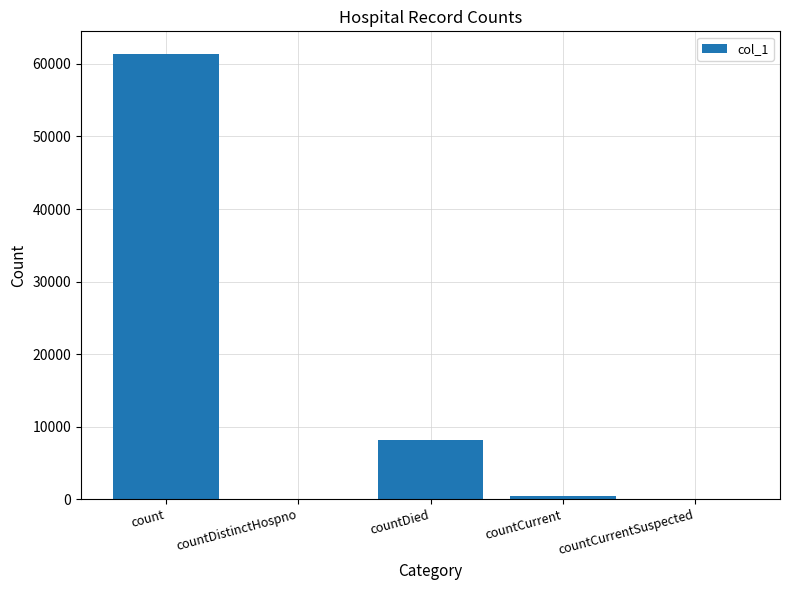

The chart shows a value of 61427 at count. True or false?

True